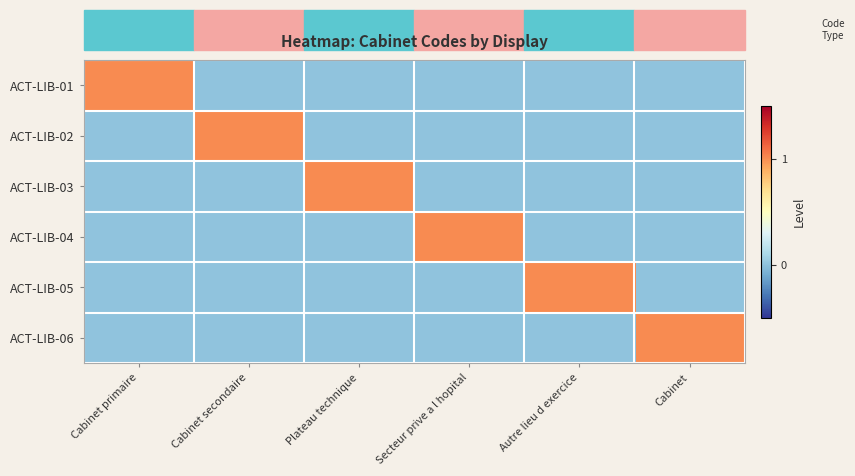

Count the number of categories in the chart.

6